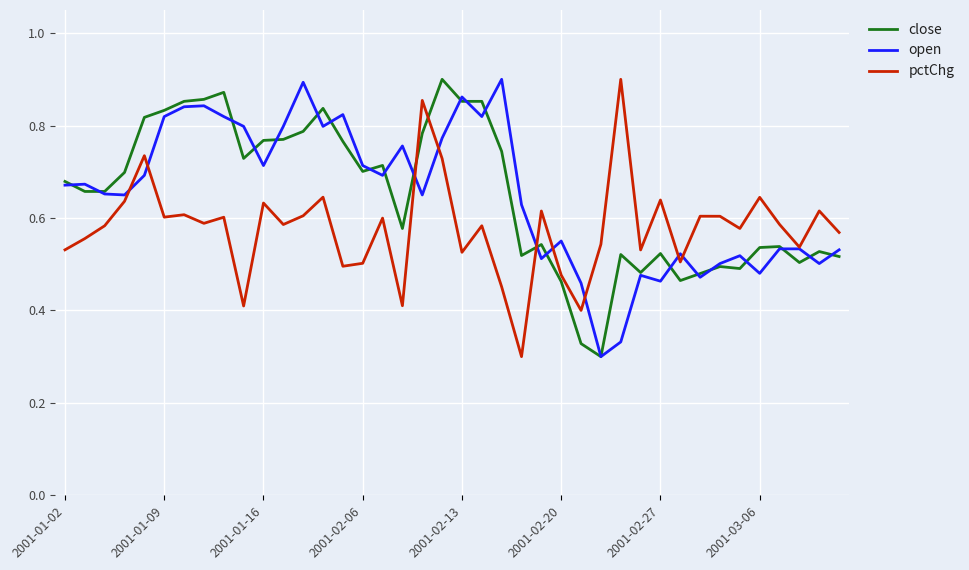

True or false: pctChg and close cross at least once.

True